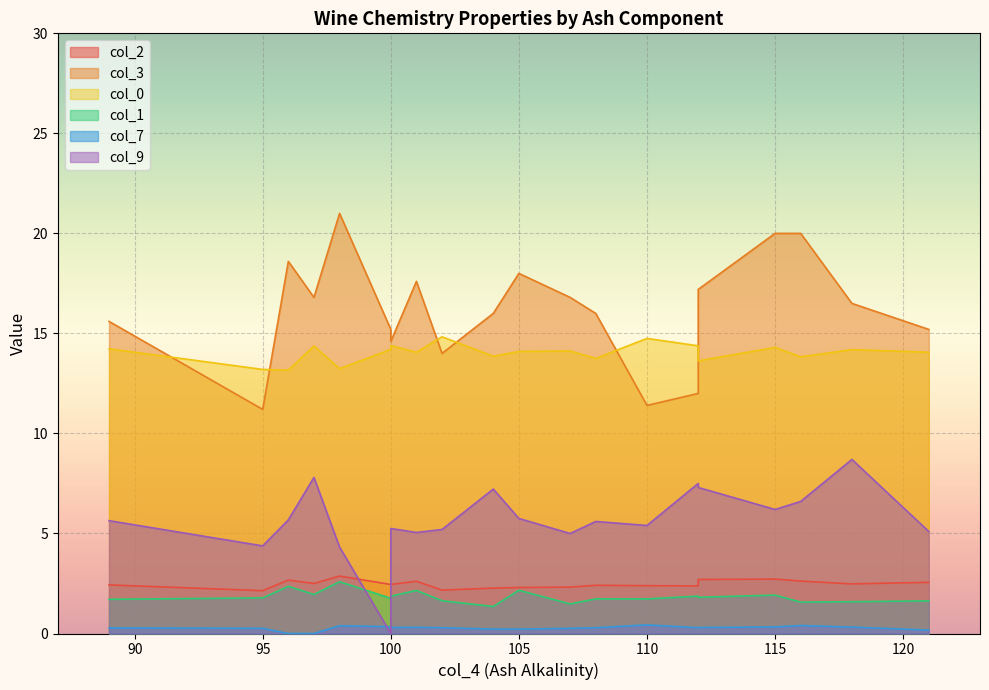

Is it true that col_1 equals 1.9 at 100?

True